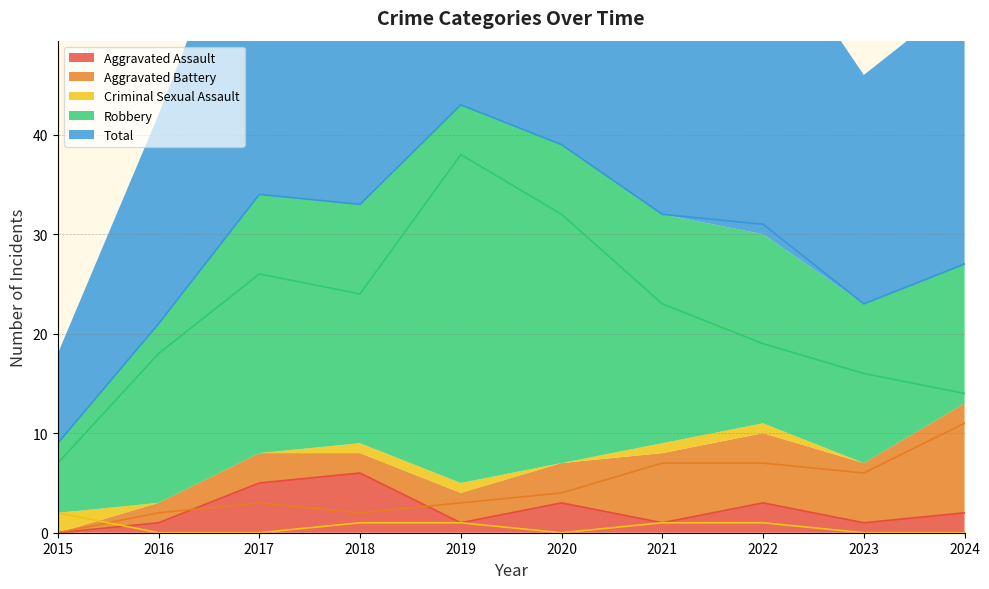

The Criminal Sexual Assault series shows 1 at 2021. True or false?

True